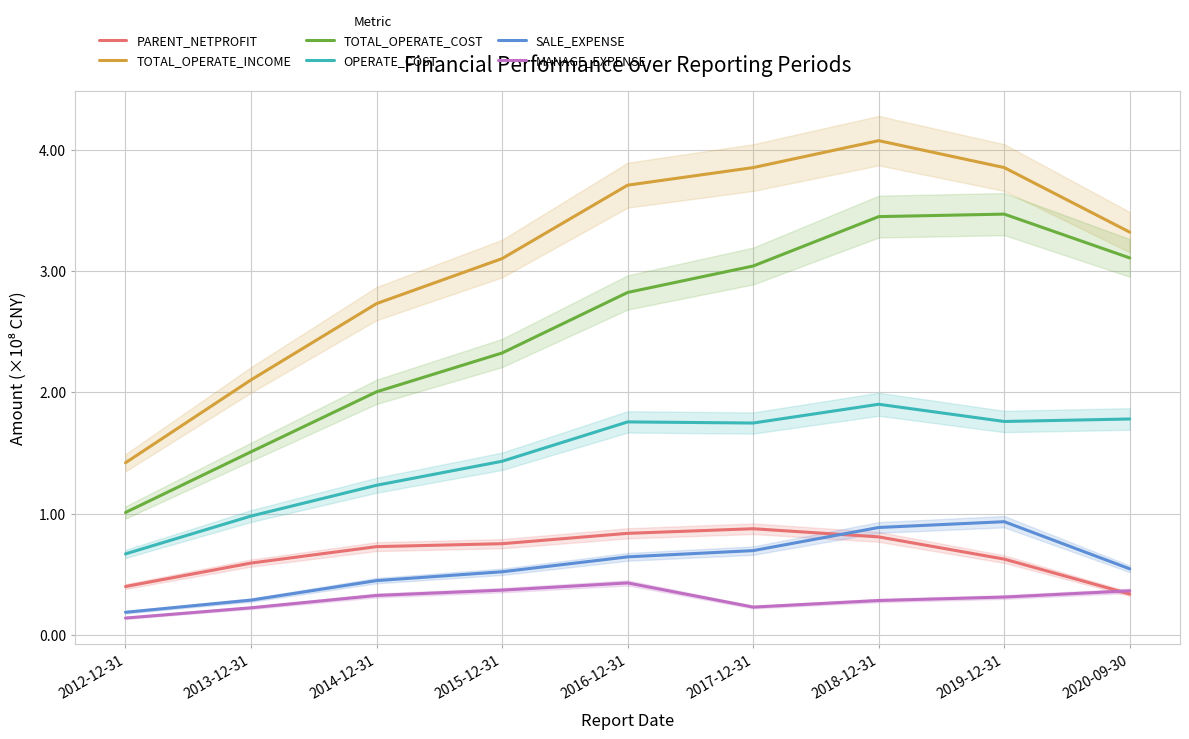

True or false: MANAGE_EXPENSE and SALE_EXPENSE cross at least once.

False